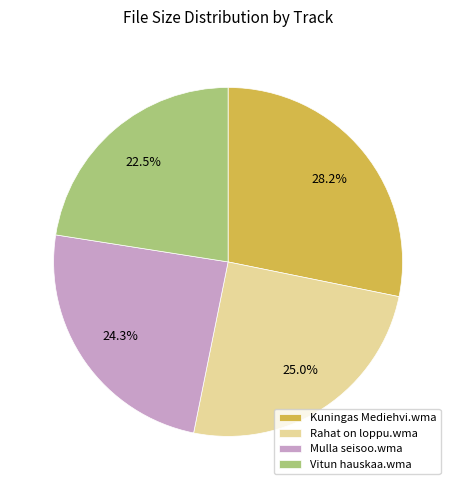

Combined, what portion of the pie is Rahat on loppu.wma and Vitun hauskaa.wma?

47.5%